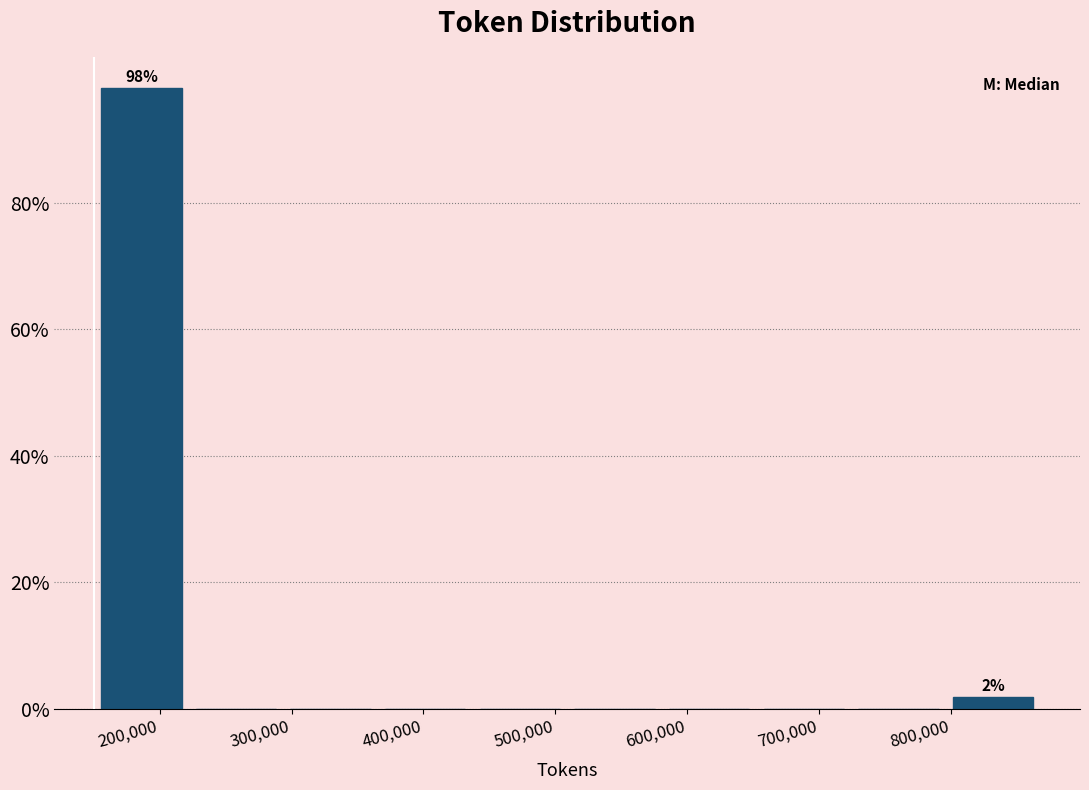

Over which range of the x-axis is the bar tallest?

150000 to 220000